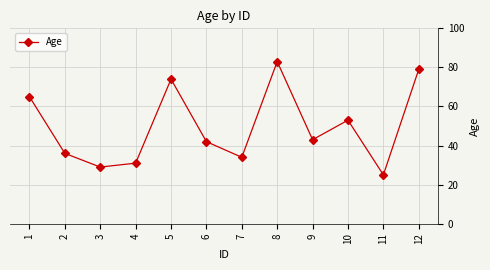

Approximately how many times larger is the value at 11 compared to 9?

0.6